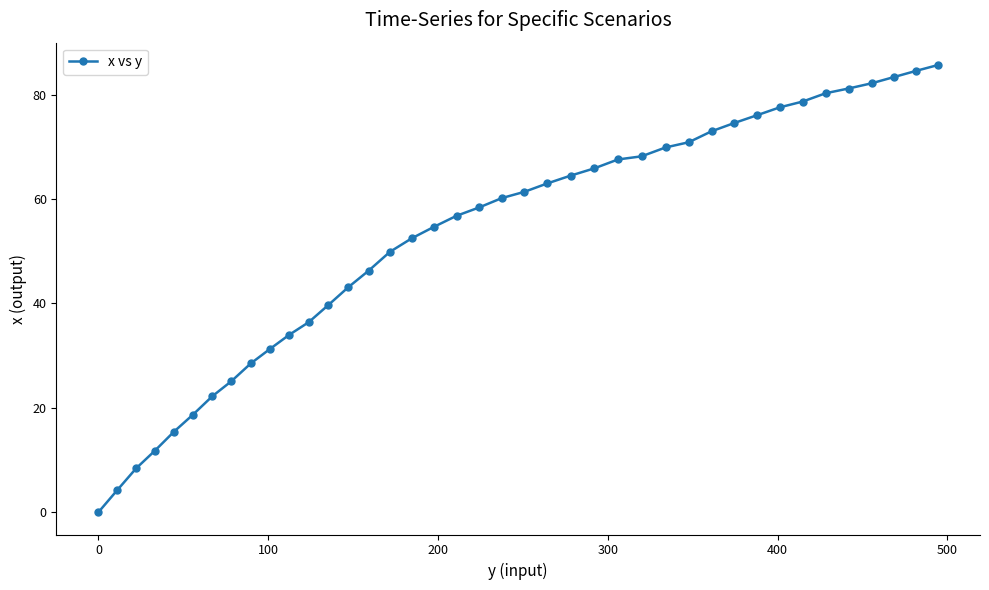

What is the greatest value displayed?

85.7